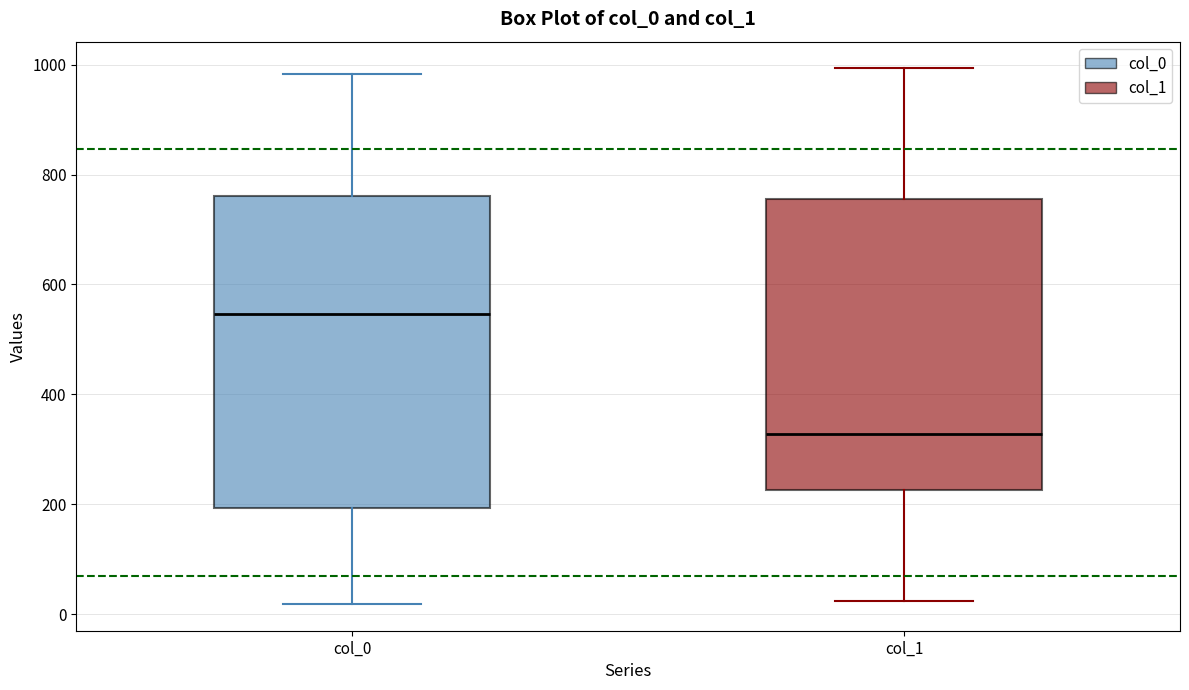

Reading left to right, transcribe this box plot: for each box, give where its median line is, the range the box spans, and where its two whiskers end, as read against the y-axis. The values are not printed on the chart, so give them approximately, as read against the axis.

col_0: median 540, box 200 to 760, whiskers 20 to 980
col_1: median 320, box 220 to 760, whiskers 20 to 1000